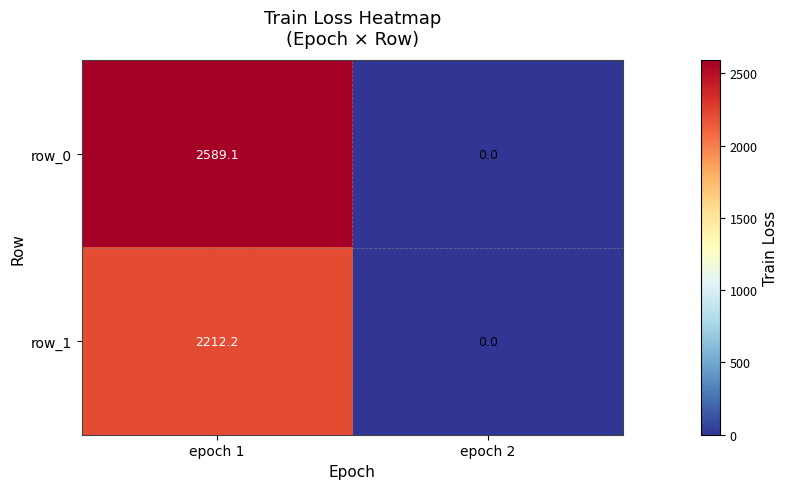

How many positive values does the row_0 series have?

1